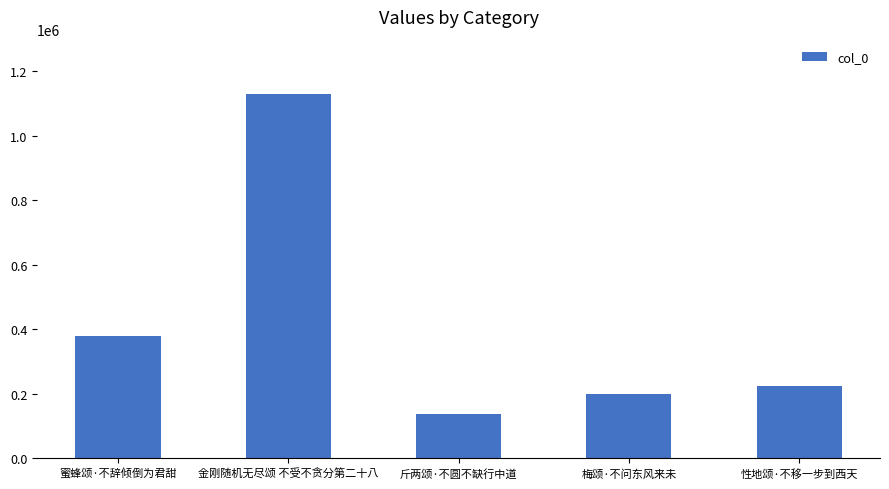

What is the value of the 1st bar from the left?

379774